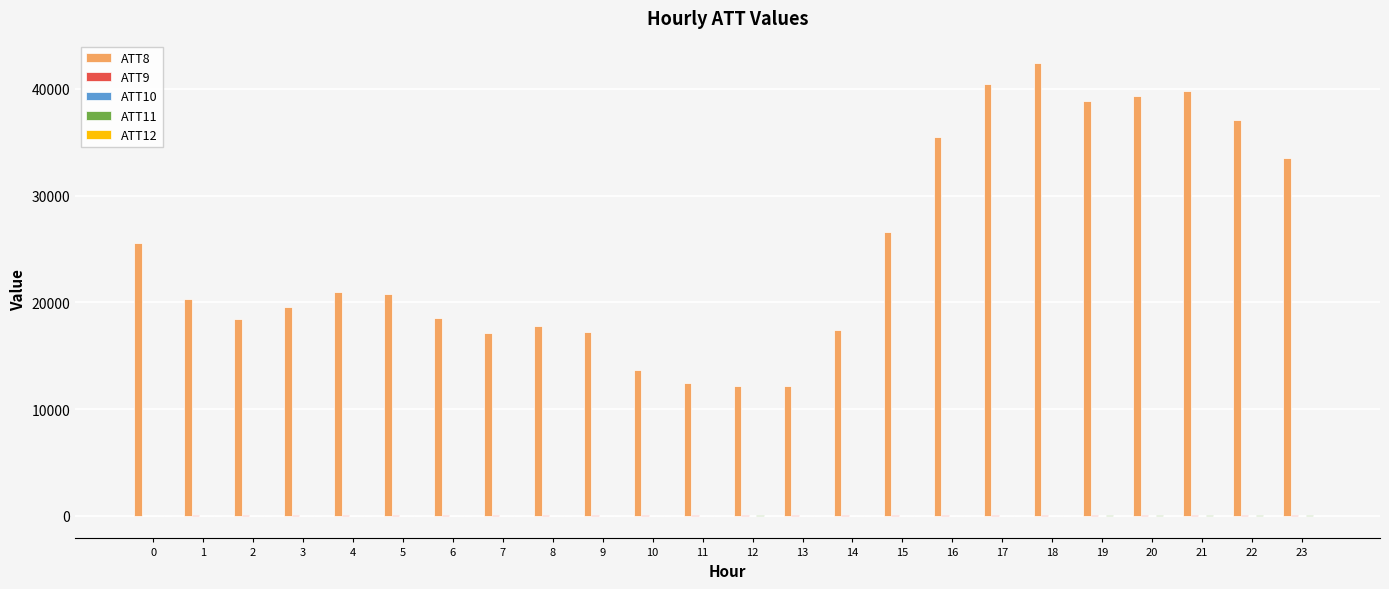

How many groups of bars are there?

24